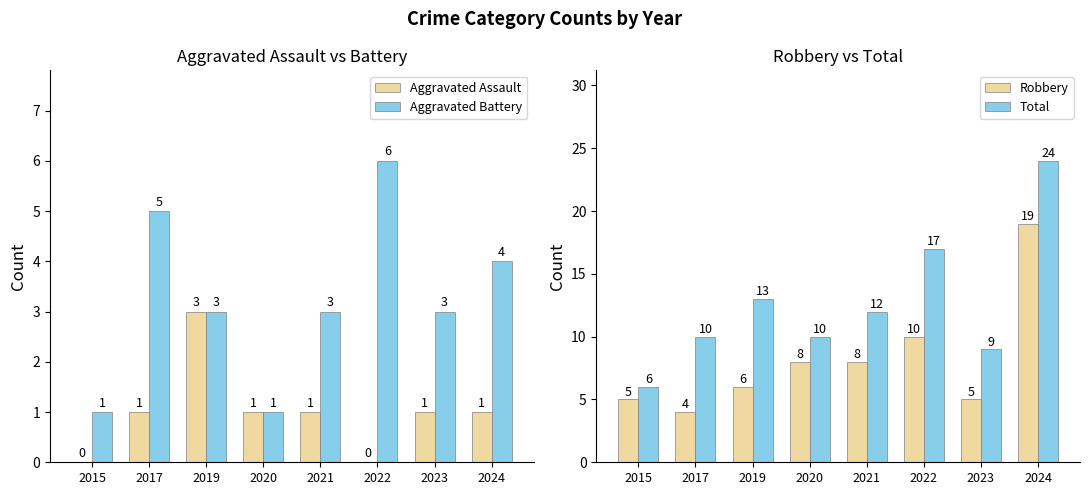

At how many categories does at least one series exceed 7?

7